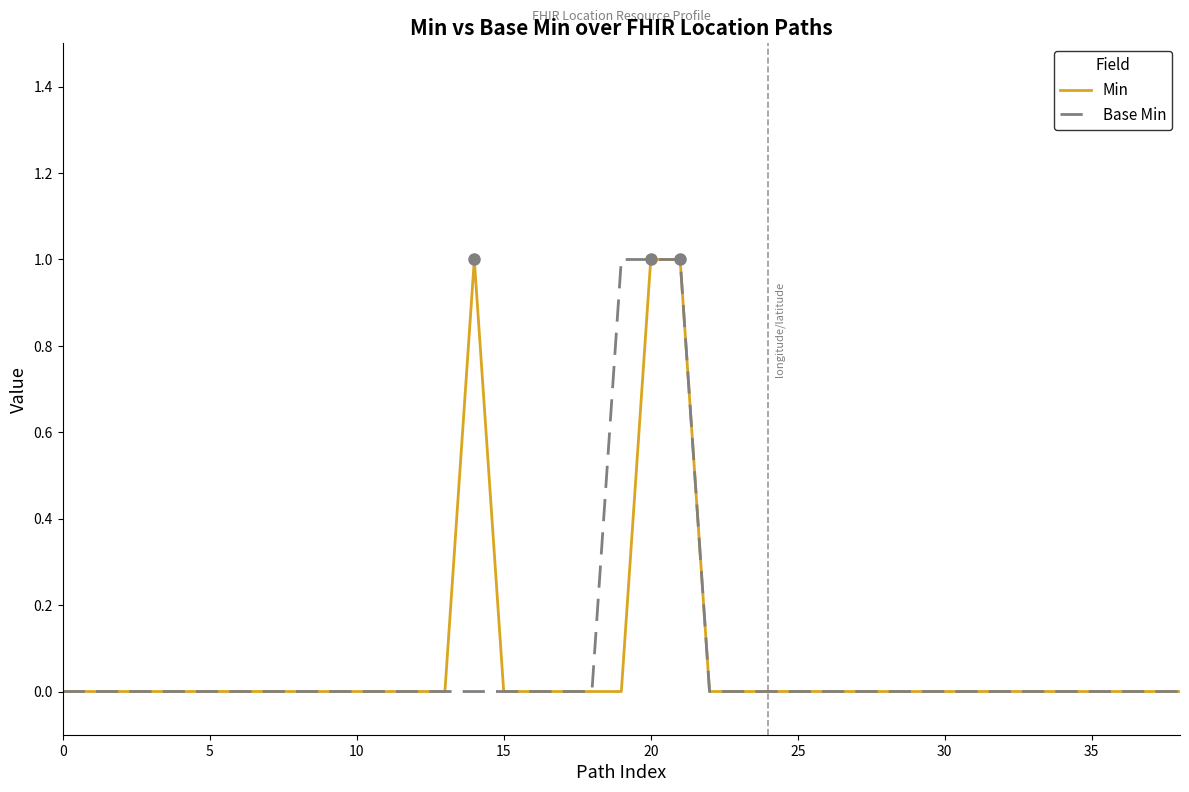

Reading left to right, what are all the values shown in this chart?

Min: 0	0	0	0	0	0	0	0	0	0	0	0	0	0	1	0	0	0	0	0	1	1	0	0	0	0	0	0	0	0	0	0	0	0	0	0	0	0	0
Base Min: 0	0	0	0	0	0	0	0	0	0	0	0	0	0	0	0	0	0	0	1	1	1	0	0	0	0	0	0	0	0	0	0	0	0	0	0	0	0	0